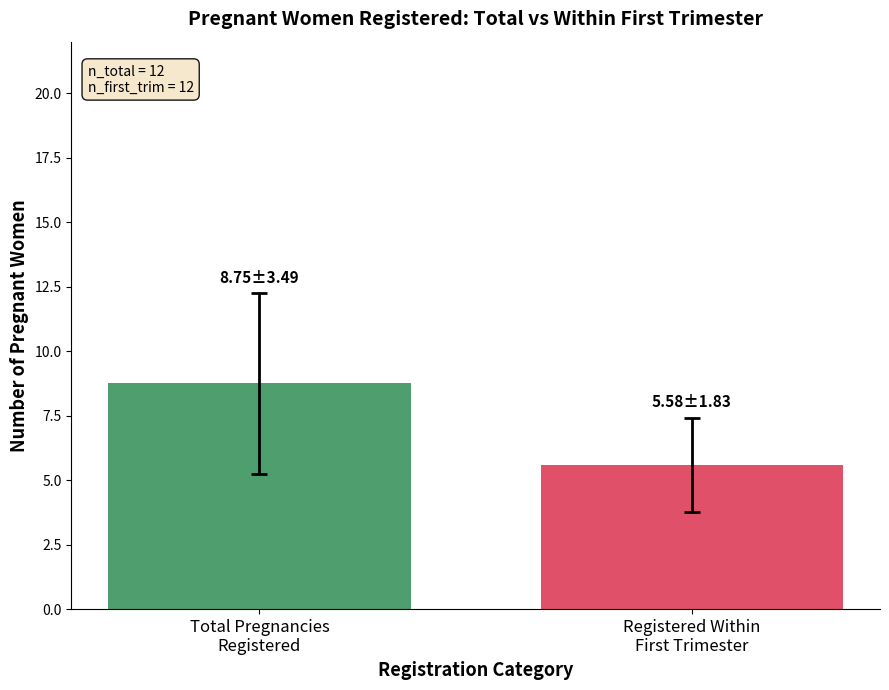

What is the minimum value shown in the chart?

5.6